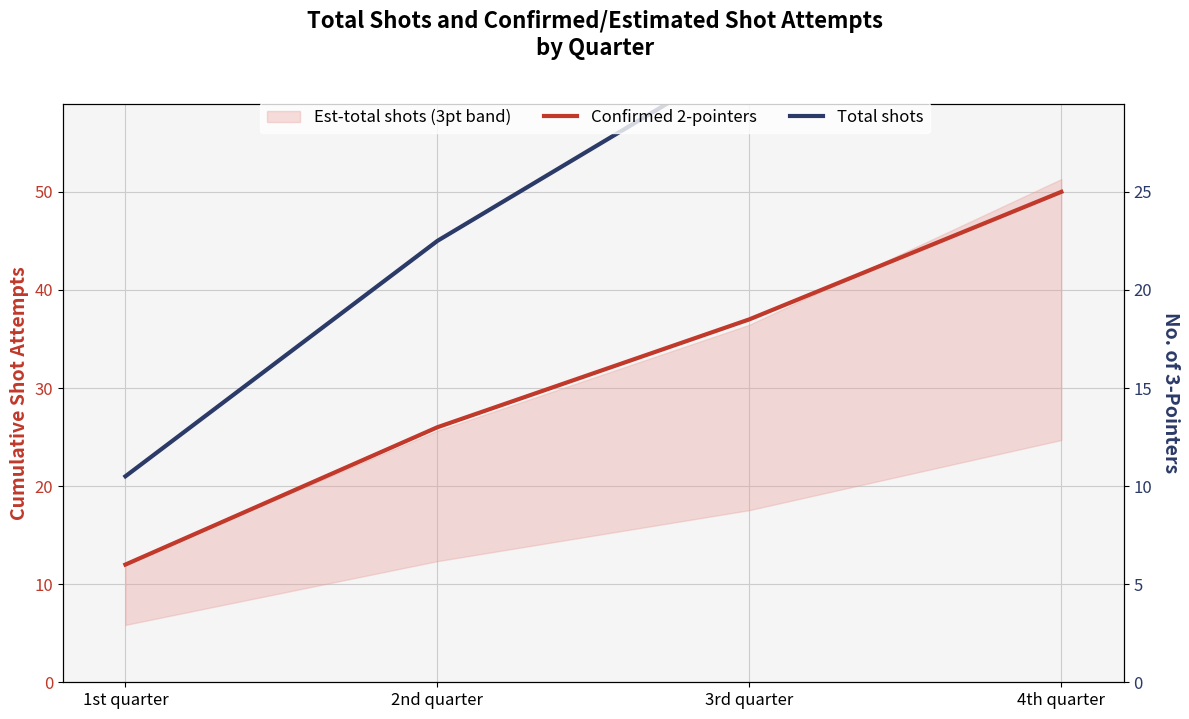

What is the label of the 2nd point from the left?

2nd quarter